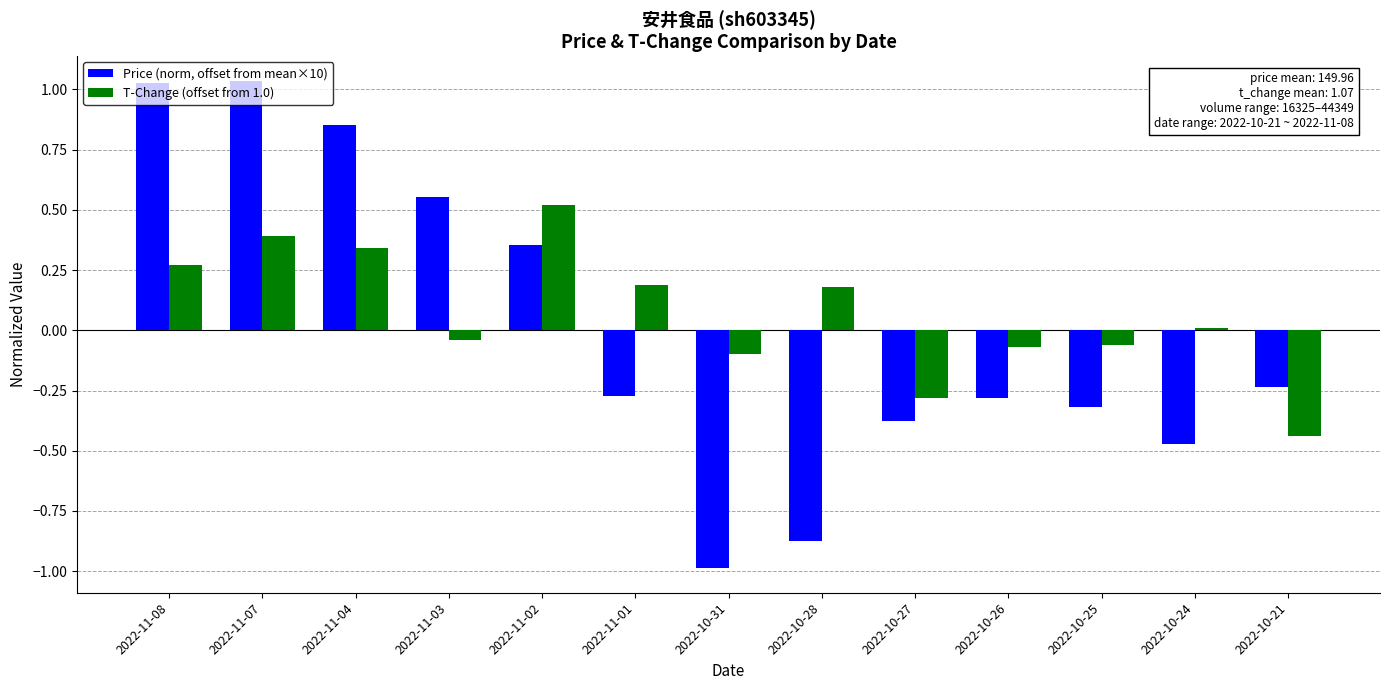

What is the difference between the T-Change (offset from 1.0) values at 2022-10-27 and 2022-11-02?

0.8